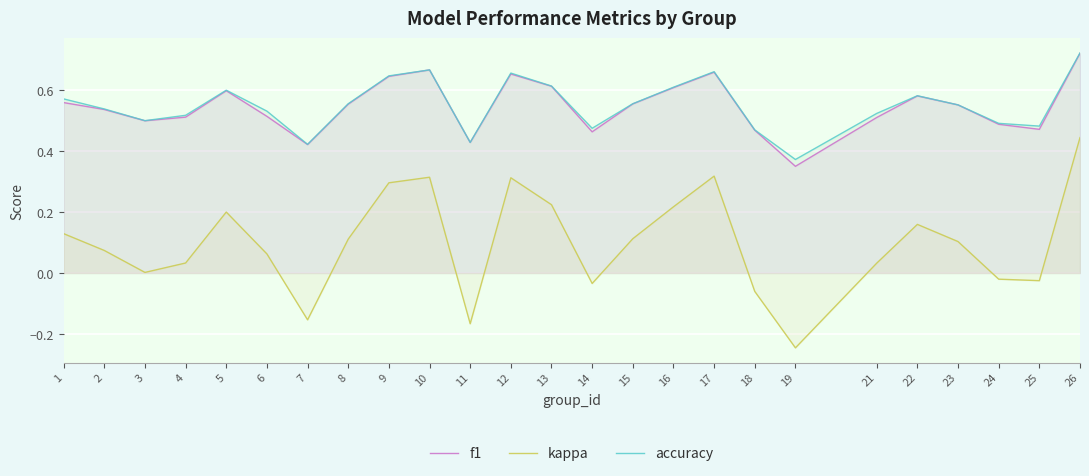

Rank the series at 23 from lowest to highest value.

kappa, accuracy, f1